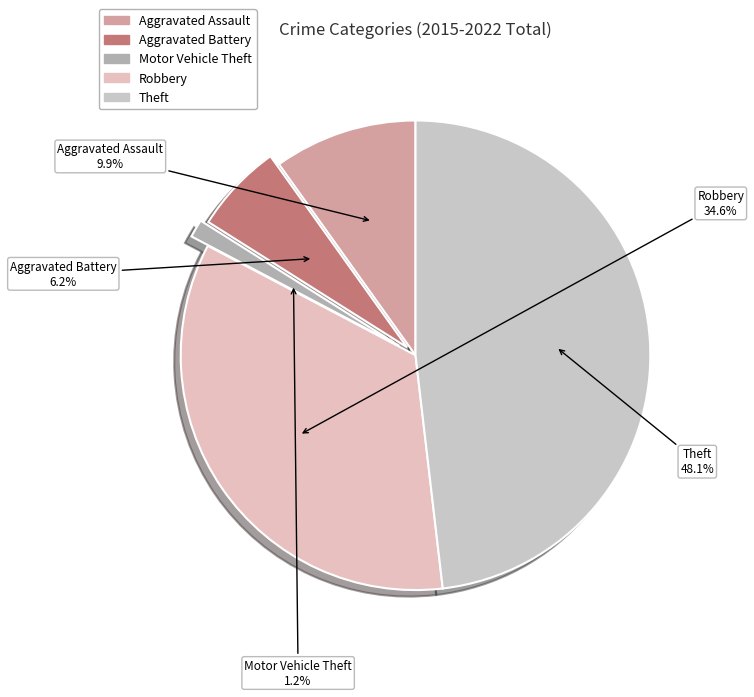

Combined, do Theft and Robbery account for over 50%?

Yes